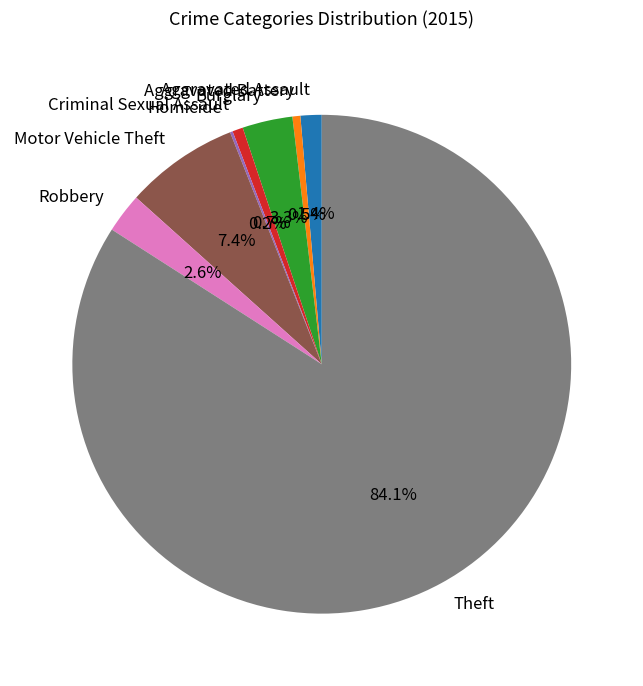

To the nearest percent, what is the difference between the largest and smallest slice percentages?

84%